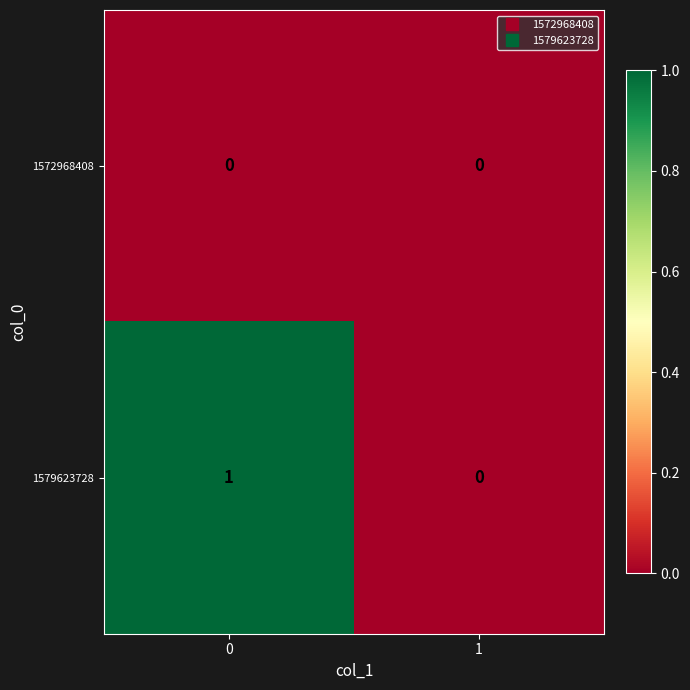

Is it true that 1579623728 equals 0 at 1?

True